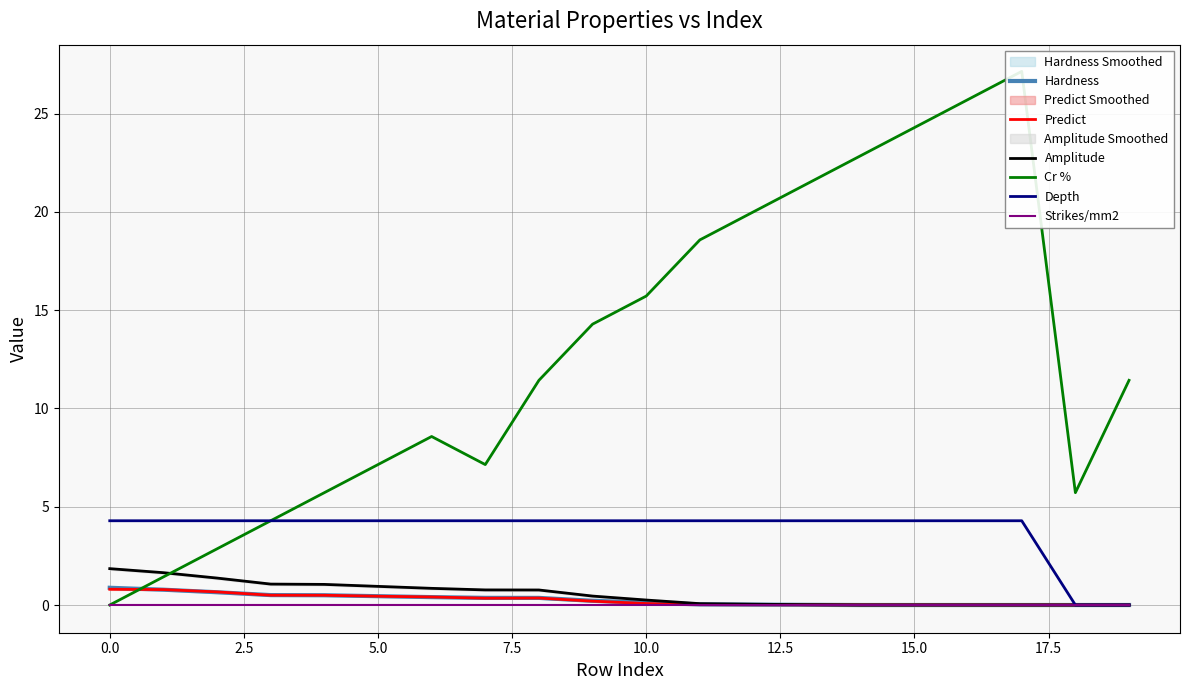

Does the chart display data point markers on the line(s)?

No